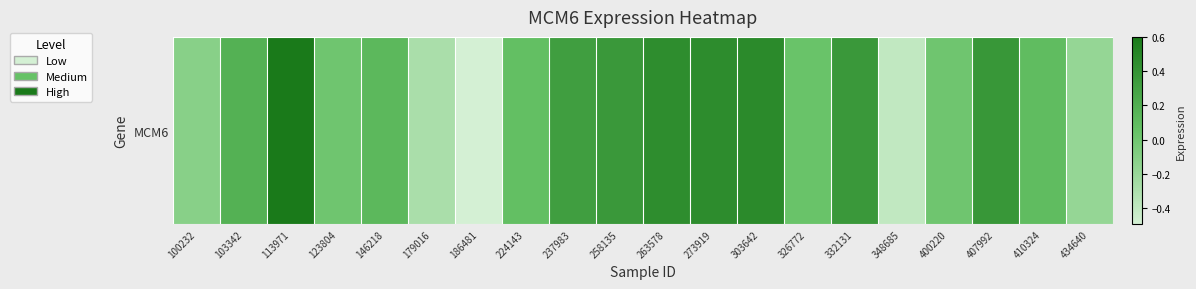

List the labels in order of value, largest first.

113971, 303642, 273919, 263578, 407992, 332131, 258135, 237983, 103342, 146218, 410324, 224143, 326772, 123804, 400220, 100232, 434640, 179016, 348685, 186481